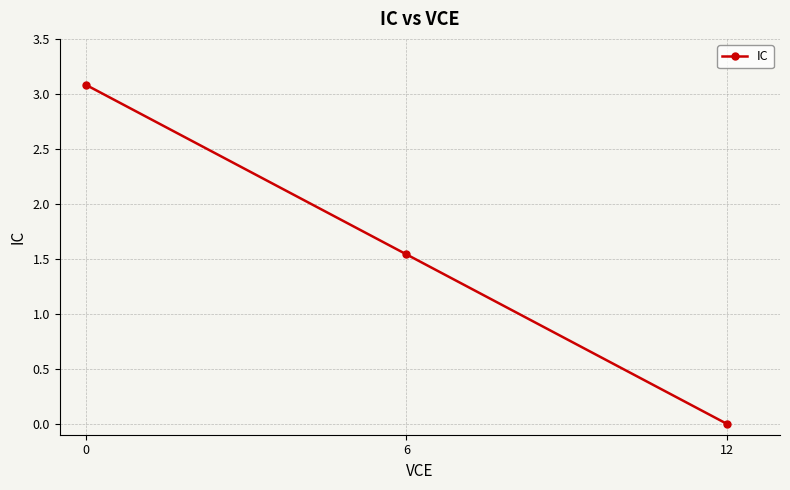

True or false: the data shows 0.8 at 6.

False